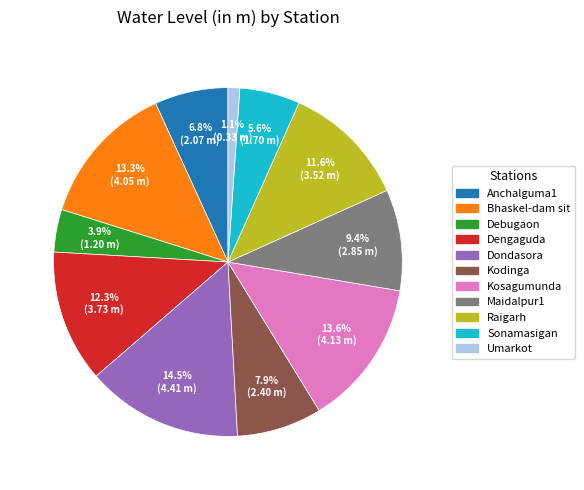

Is it true that Debugaon is 4% of the pie?

True